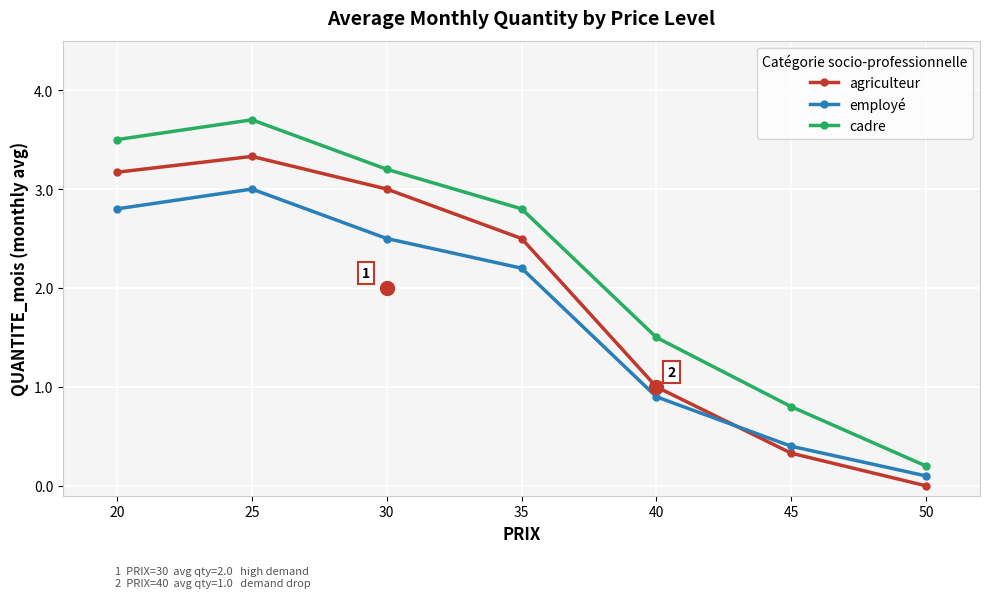

At which category does cadre reach its first local peak?

25